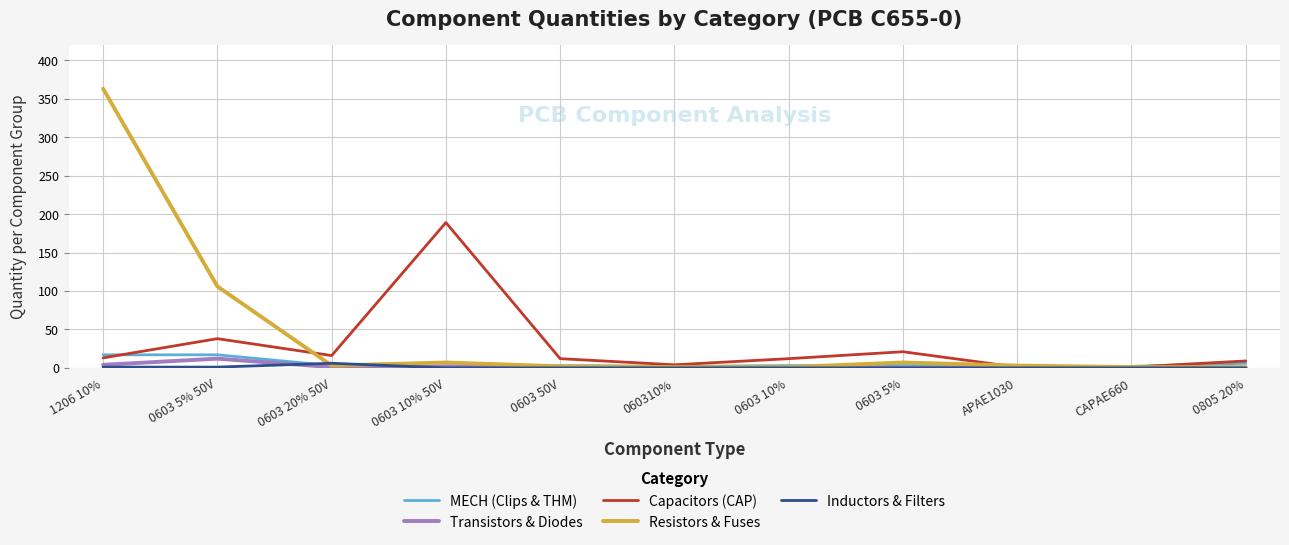

How many categories are shown in the chart?

11